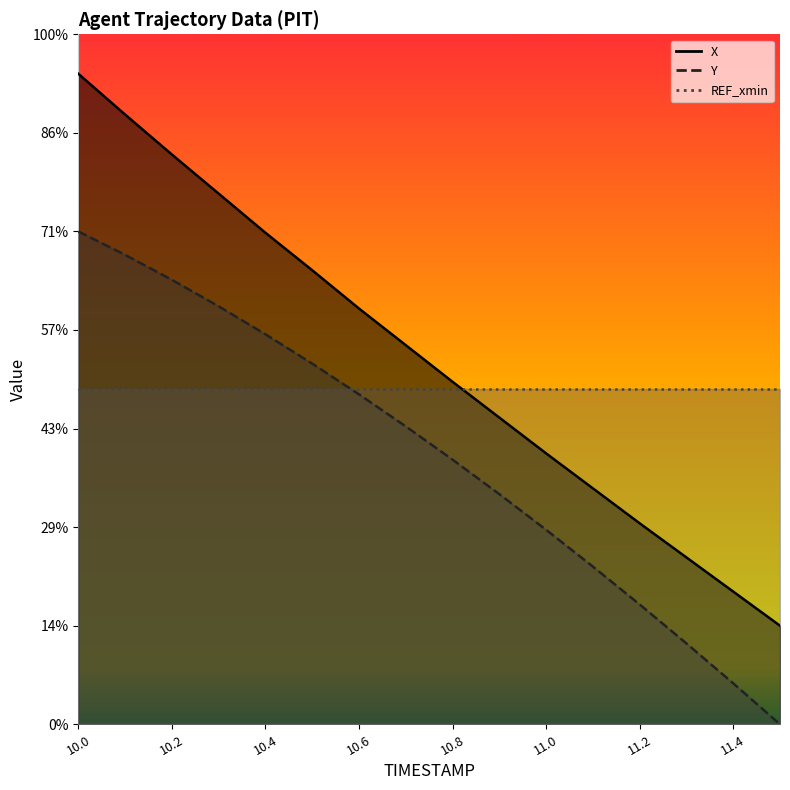

Which series has the widest spread of values?

X